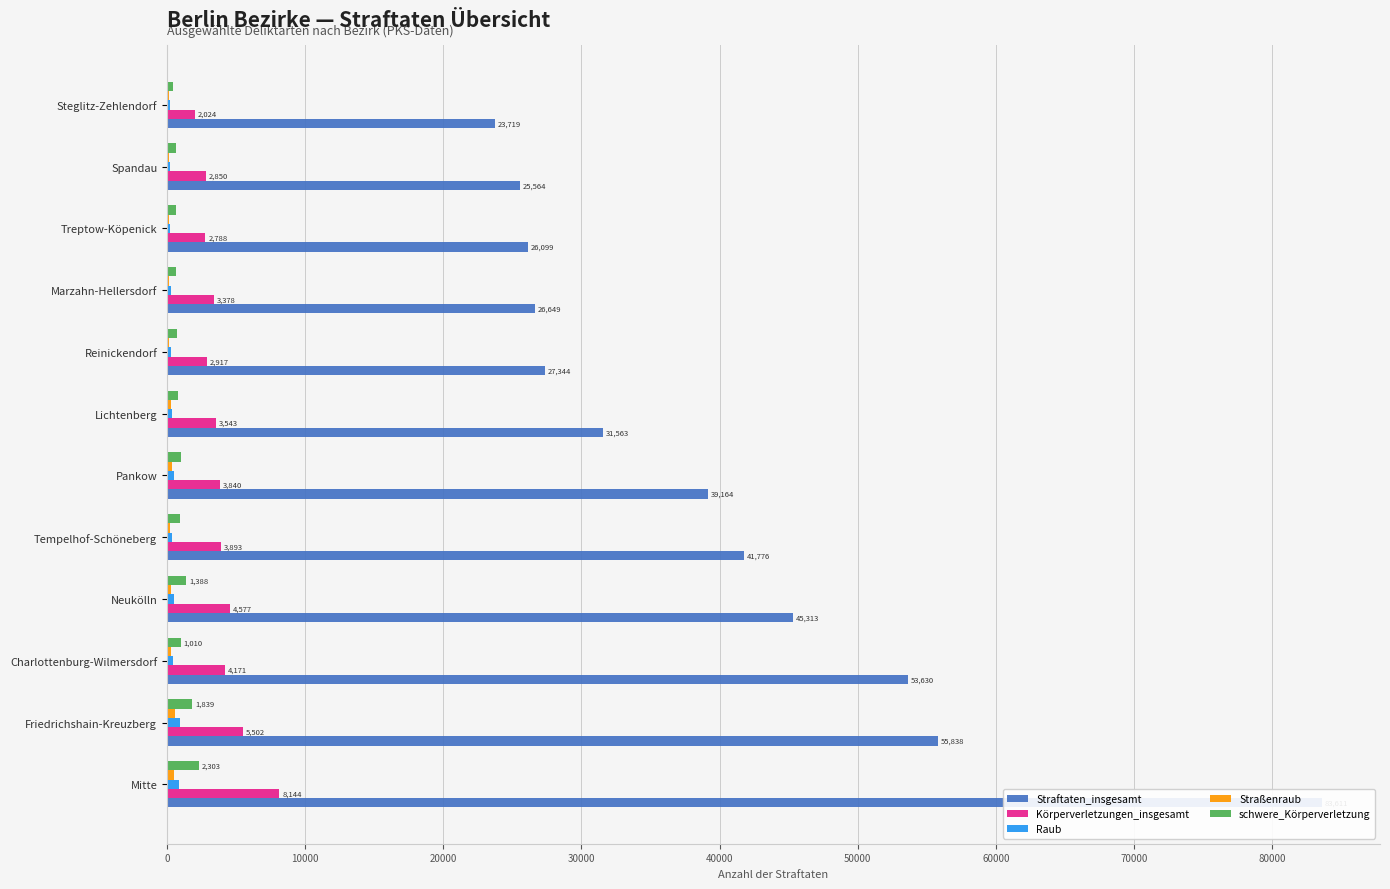

True or false: Straßenraub has a value of 294 at Neukölln.

True